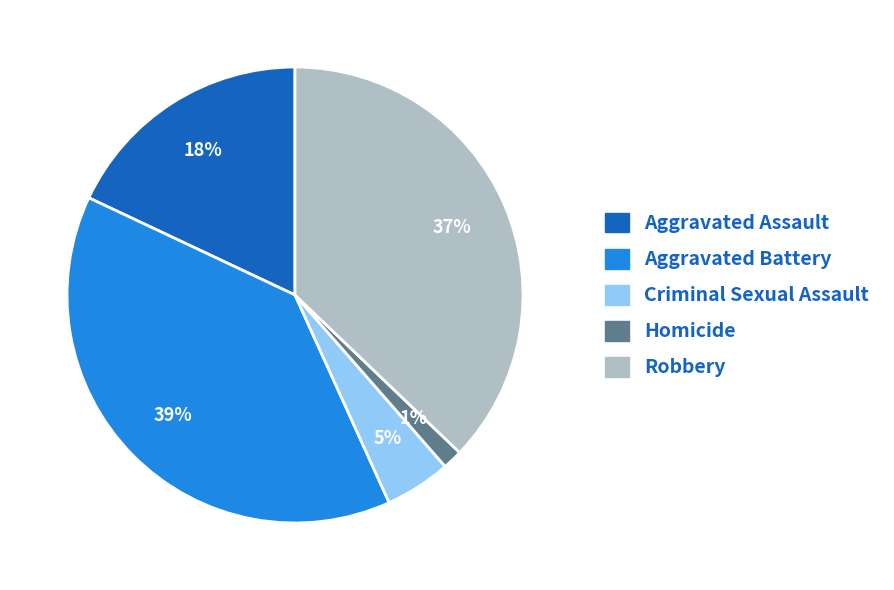

Which slice is the largest?

Aggravated Battery